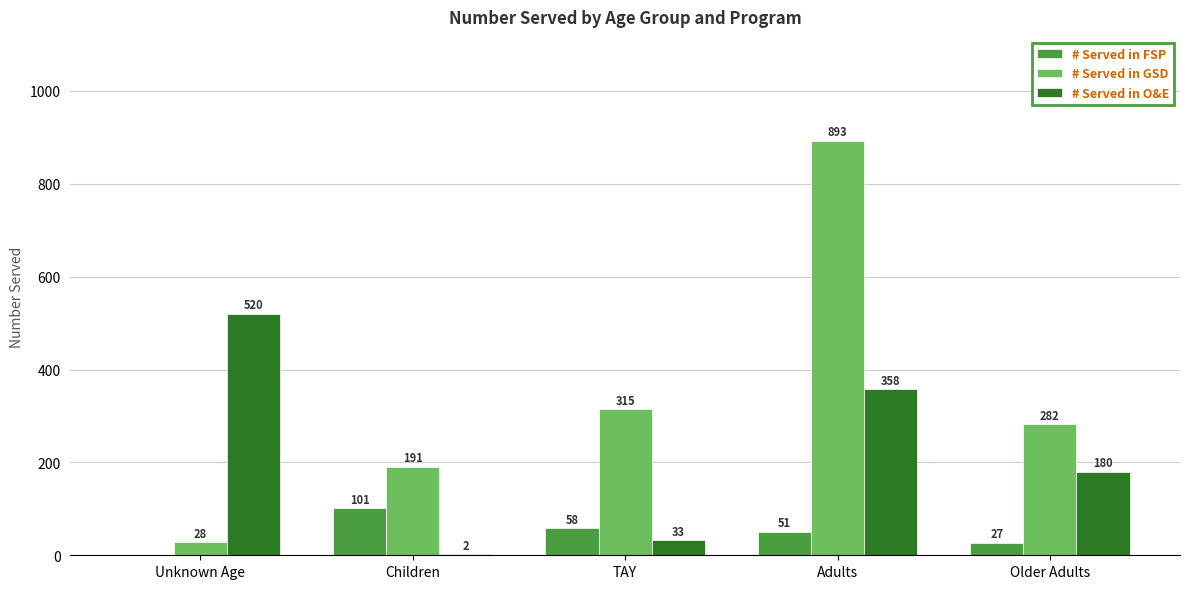

What is the maximum value for # Served in GSD?

893